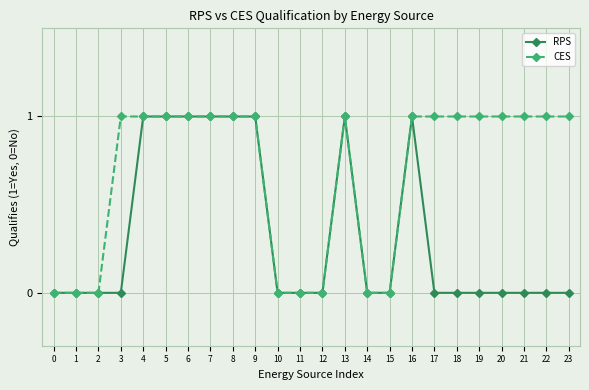

How many lines are shown in the chart?

2